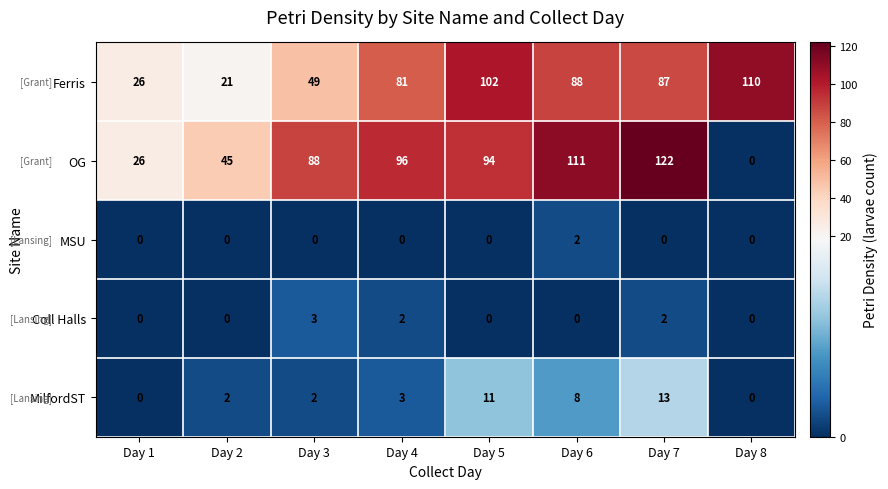

The MilfordST series shows 17 at Day 7. True or false?

False